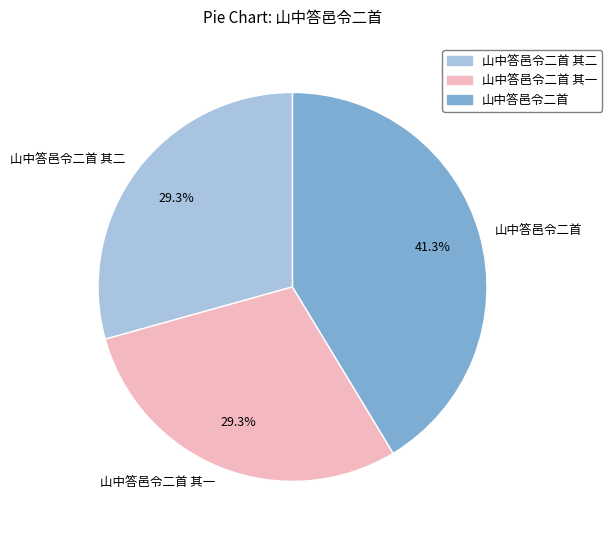

What portion of the pie excludes 山中答邑令二首?

58.7%